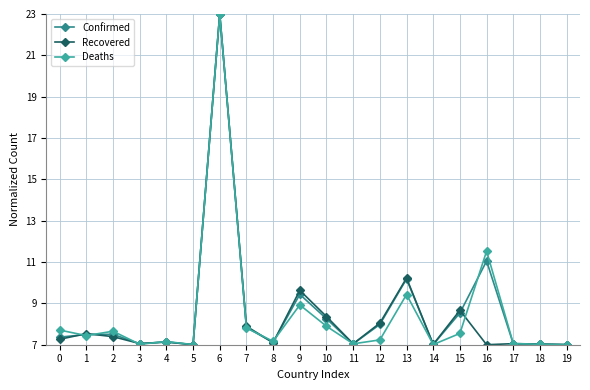

Is it true that Recovered equals 8.4 at 10?

True